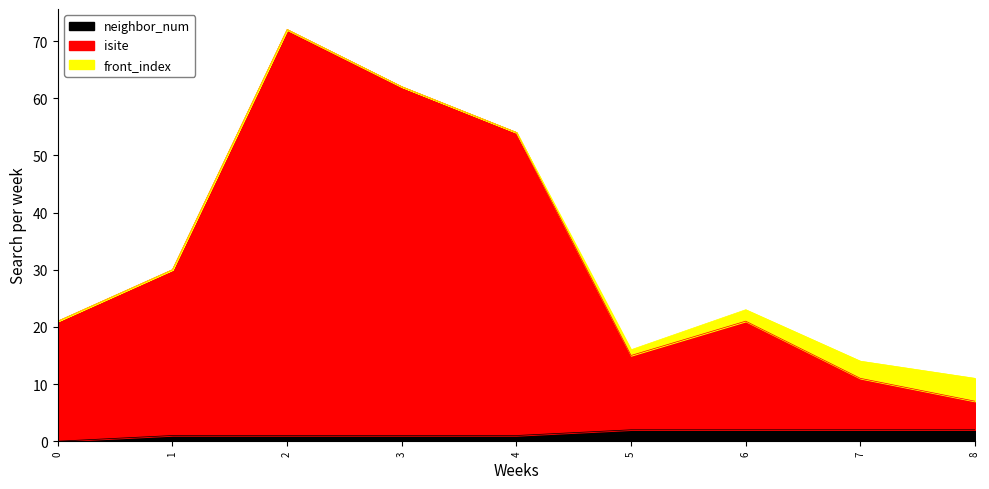

Is the value of neighbor_num at 7 greater than the value of isite at 4?

No